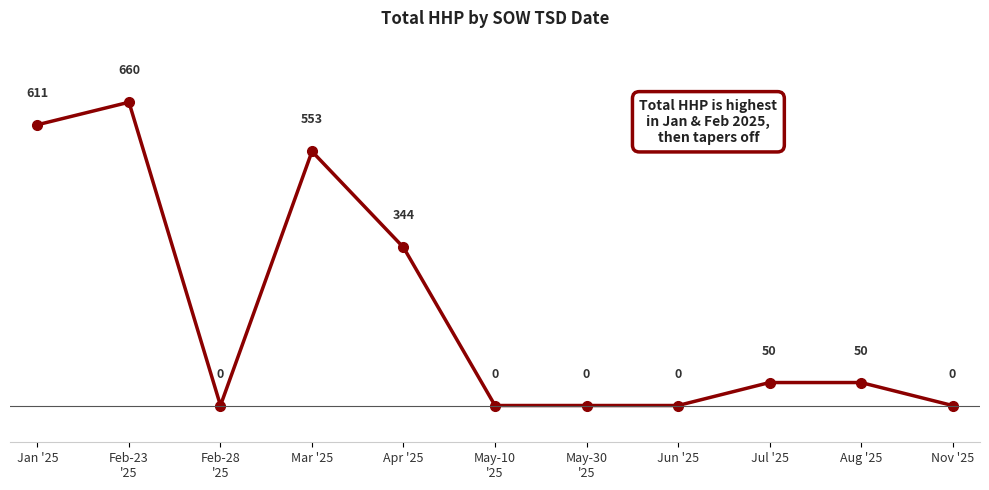

What is the difference between the values at Nov '25 and Jan '25?

611